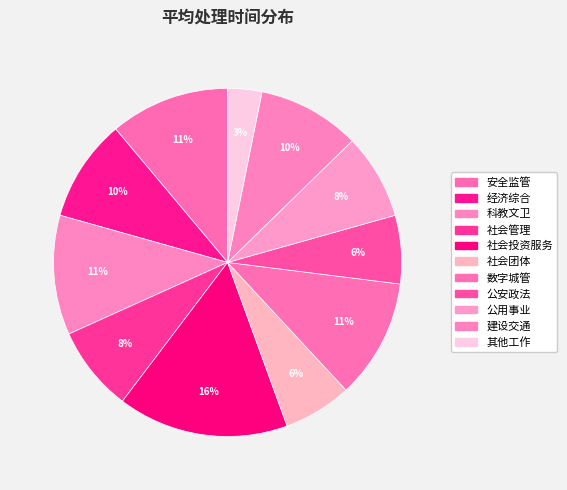

Is 社会投资服务 the majority of the pie?

No